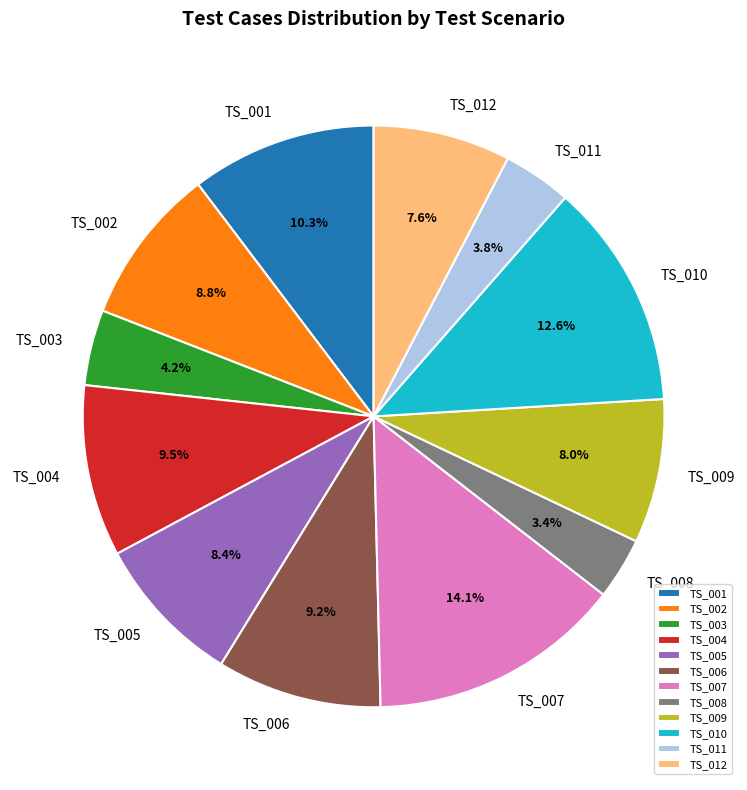

How much of the chart is everything except TS_001?

89.7%